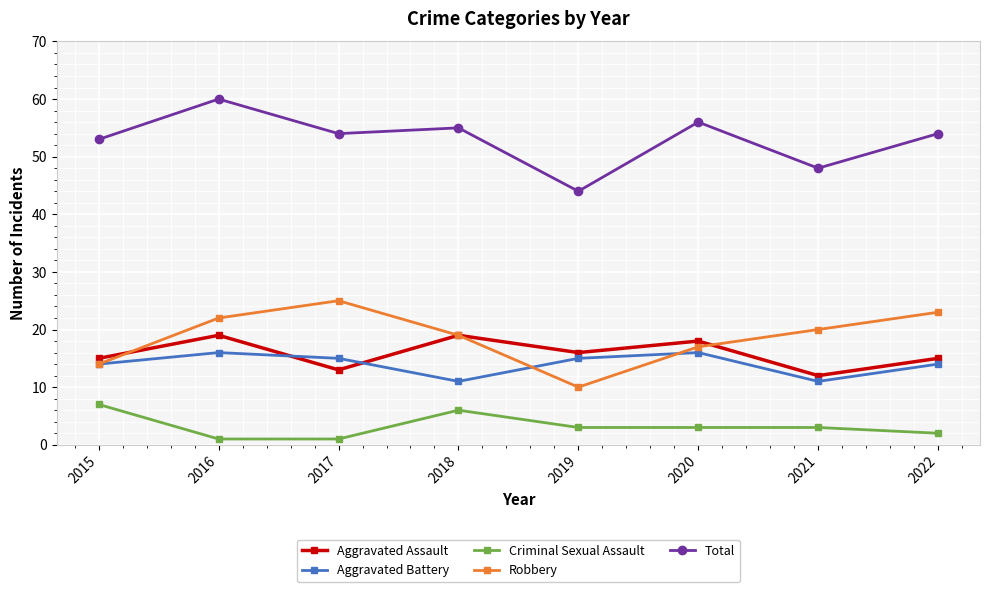

True or false: Robbery and Criminal Sexual Assault intersect in this chart.

False